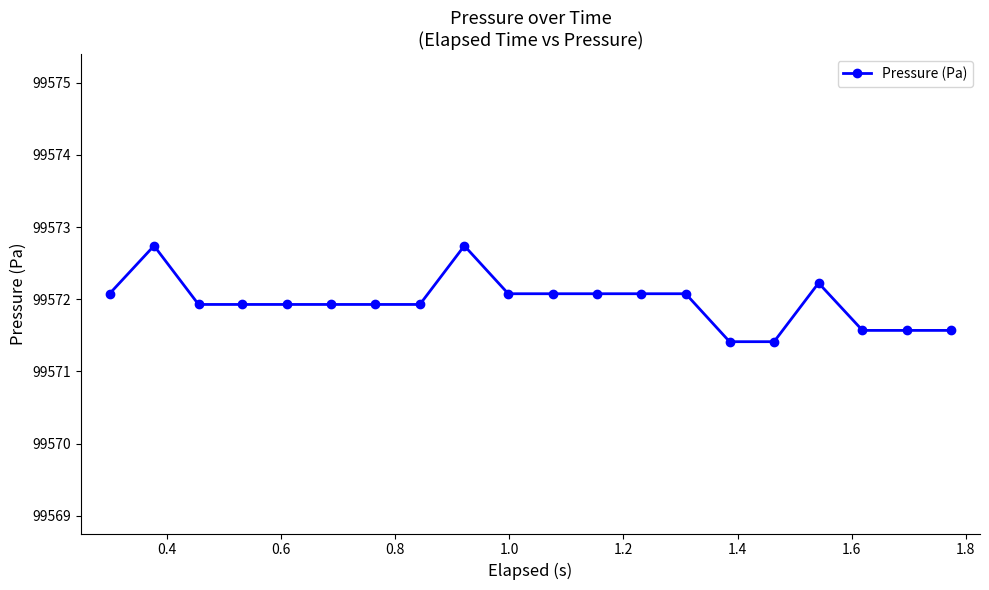

What is the difference between the maximum and minimum values?

1.3